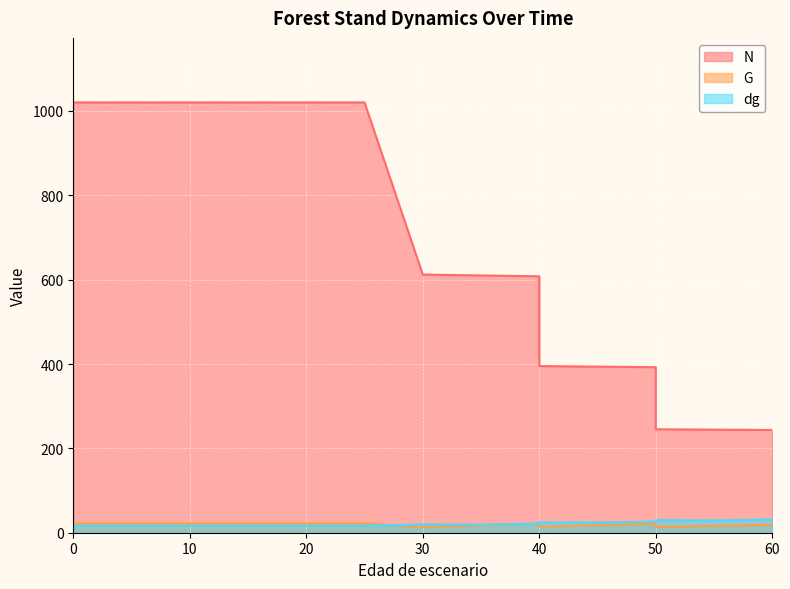

Reading left to right, transcribe all the data shown in this chart.

N: 0=1020.1	5=1020.1	10=1020.1	15=1020.1	20=1020.1	20=1020.1	25=1020.1	30=612.1	35=610.0	40=607.9	40=395.1	45=393.8	50=392.4	50=245.2	55=244.4	60=243.6
G: 0=22.0	5=22.0	10=22.0	15=22.0	20=22.0	20=22.0	25=22.0	30=13.2	35=17.7	40=22.1	40=14.4	45=17.9	50=21.4	50=13.4	55=16.2	60=19.0
dg: 0=16.6	5=16.6	10=16.6	15=16.6	20=16.6	20=16.6	25=16.6	30=19.5	35=19.2	40=21.5	40=24.4	45=24.1	50=26.4	50=29.9	55=29.0	60=31.5